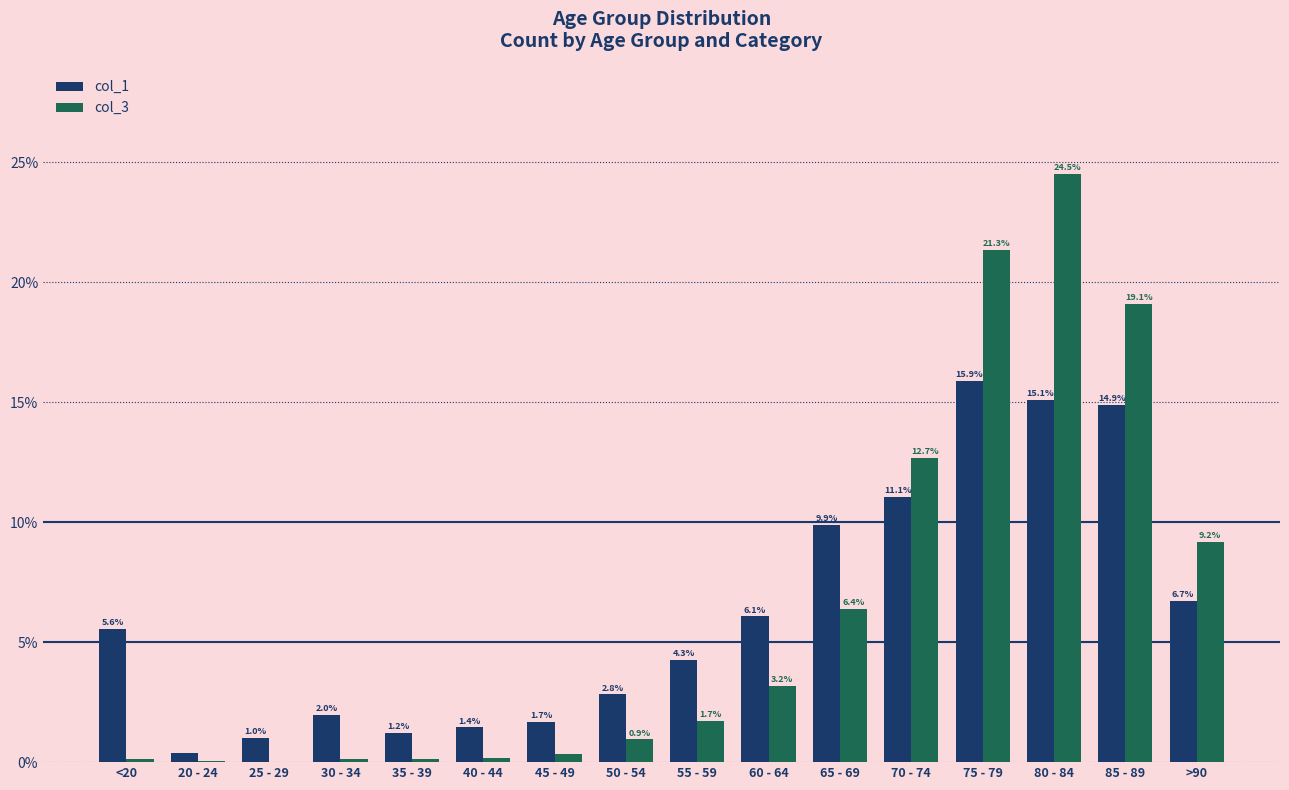

At which category is the sum across all series the highest?

80 - 84